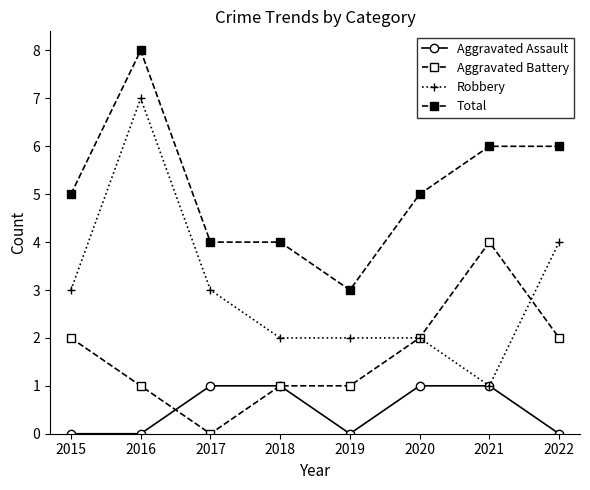

Does the chart have visible grid lines?

No